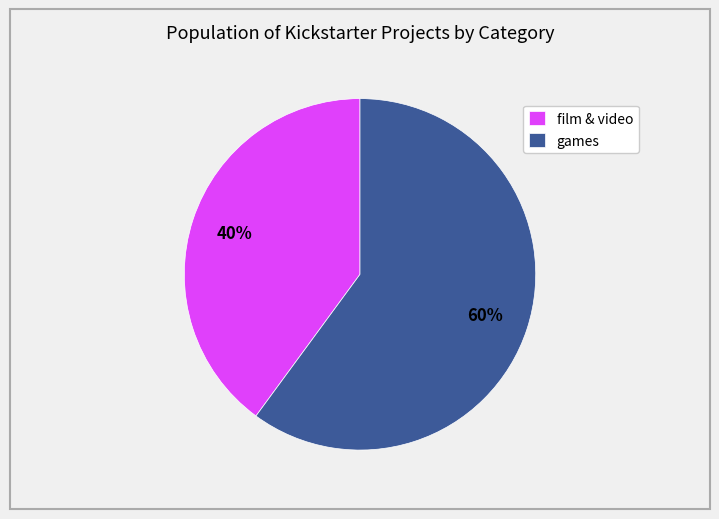

Which has a higher value, film & video or games?

games